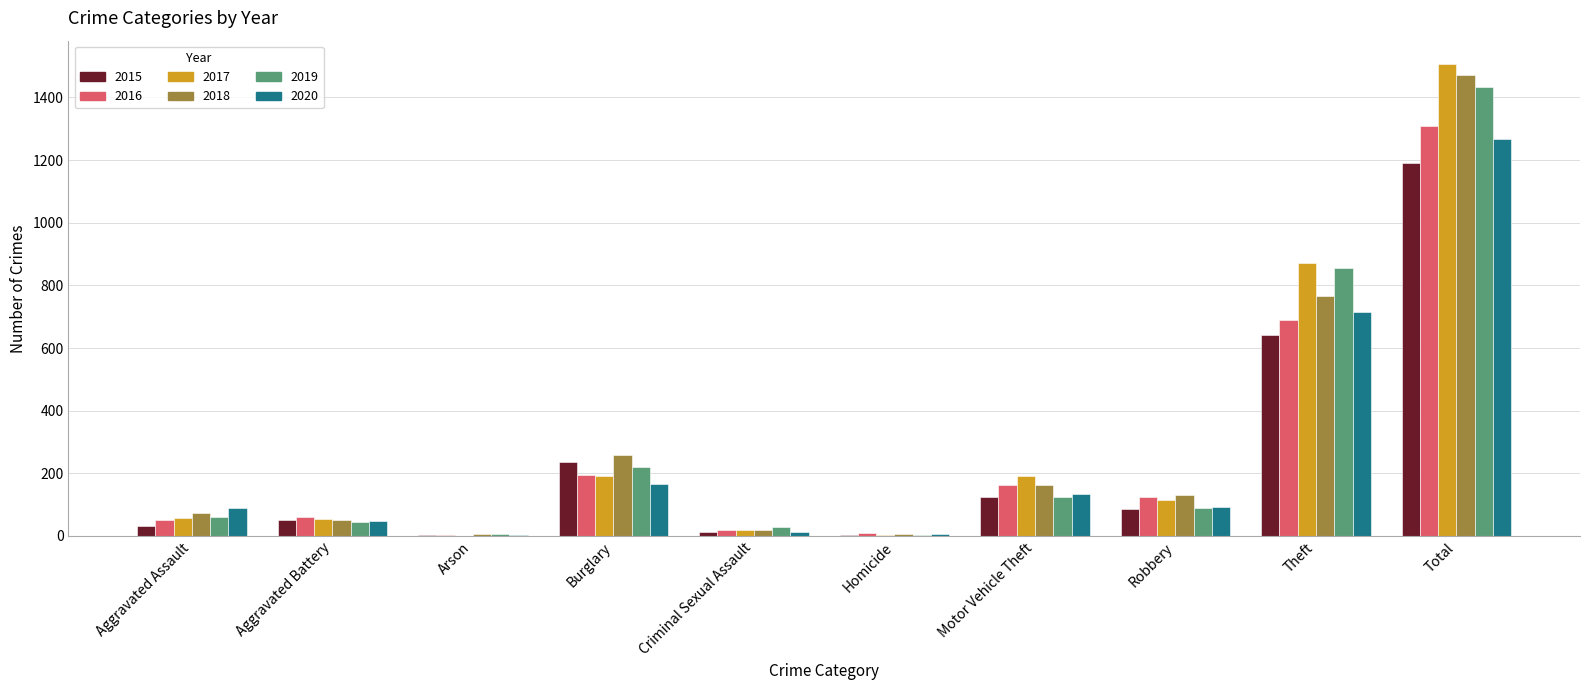

What is the highest value of the 2015 series?

1190